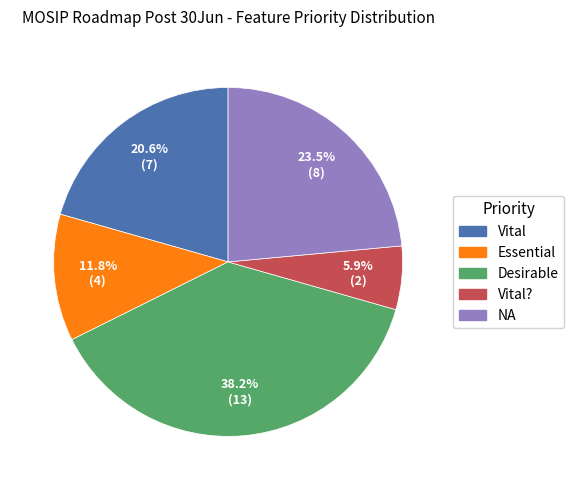

Count the number of slices in the pie.

5